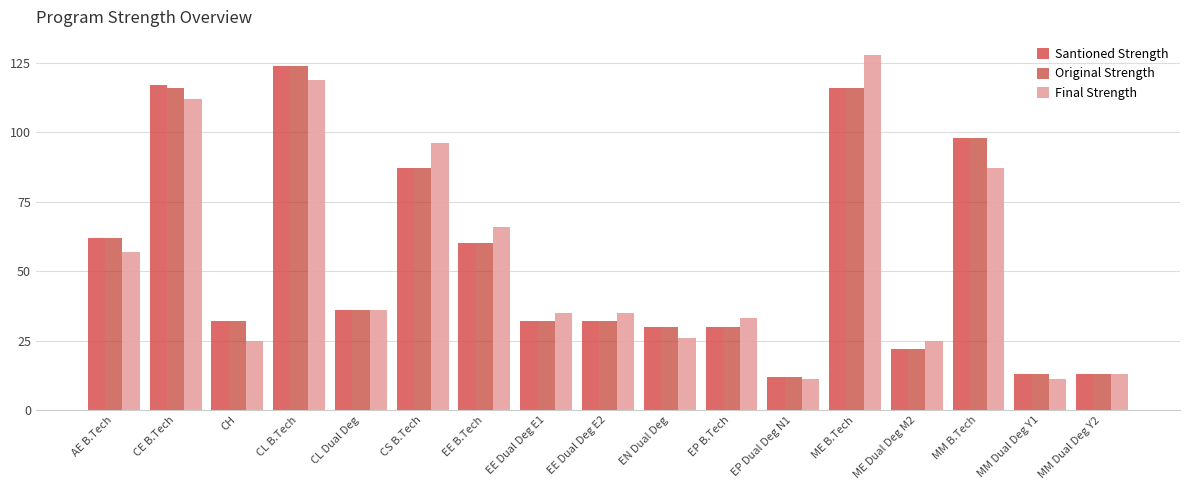

How many bars are there in total?

51